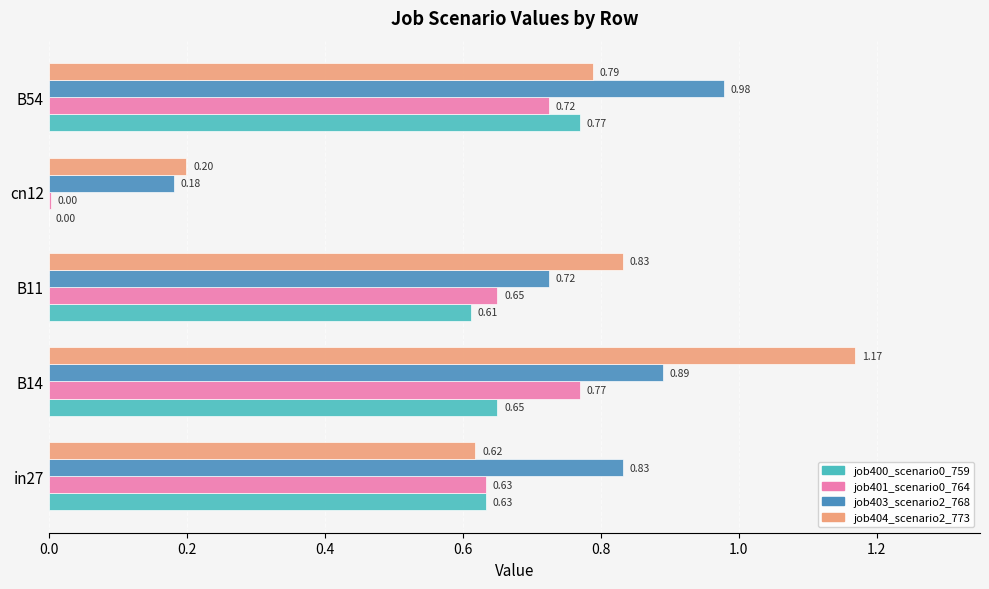

What is the sum of all job403_scenario2_768 values?

3.6